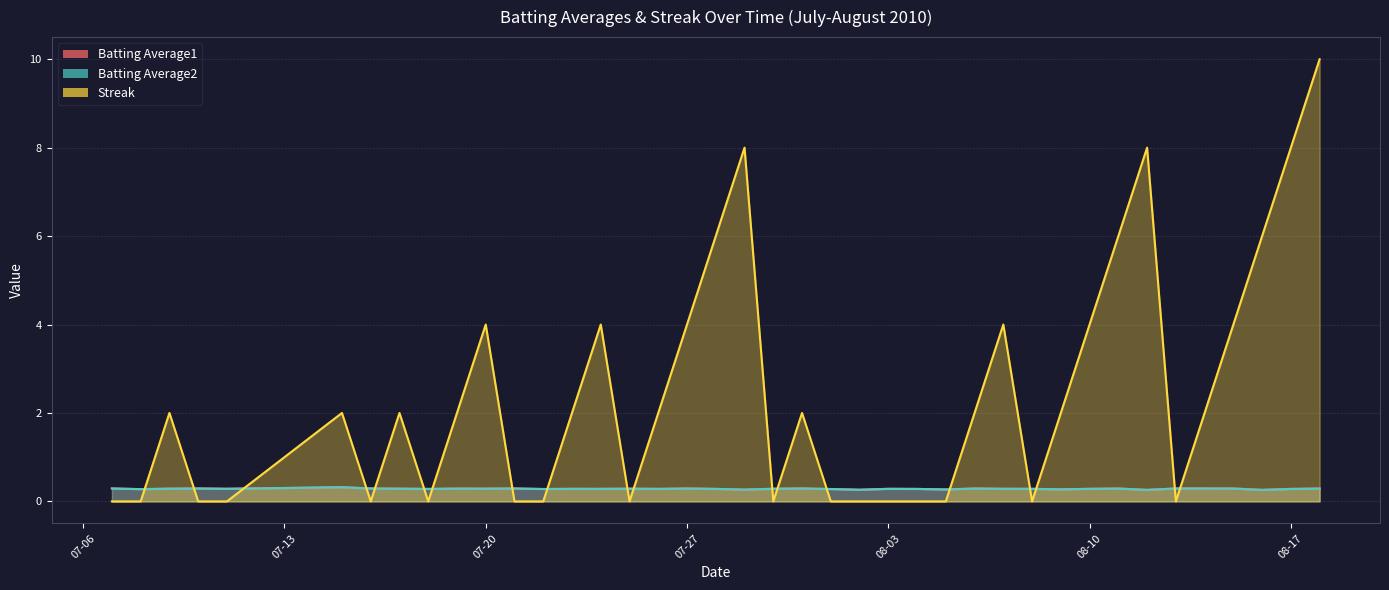

Between which two adjacent categories do Batting Average1 and Streak first intersect?

2010-07-08 and 2010-07-09